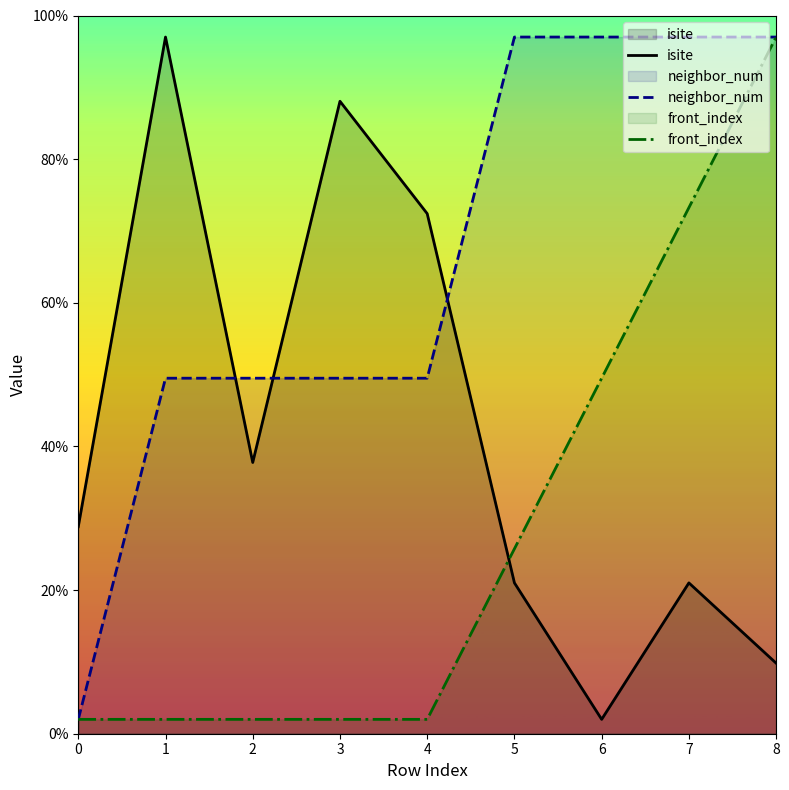

Reading left to right, list all the values displayed in this chart.

isite: 0=28.8	1=97.0	2=37.8	3=88.1	4=72.4	5=21.0	6=2.0	7=21.0	8=9.8
neighbor_num: 0=2.0	1=49.5	2=49.5	3=49.5	4=49.5	5=97.0	6=97.0	7=97.0	8=97.0
front_index: 0=2.0	1=2.0	2=2.0	3=2.0	4=2.0	5=25.8	6=49.5	7=73.2	8=97.0